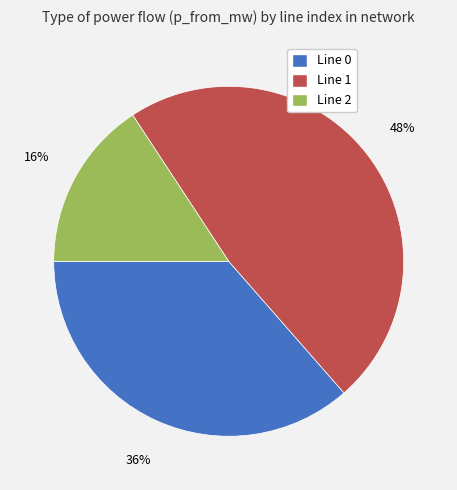

Is there a majority slice in this chart?

No